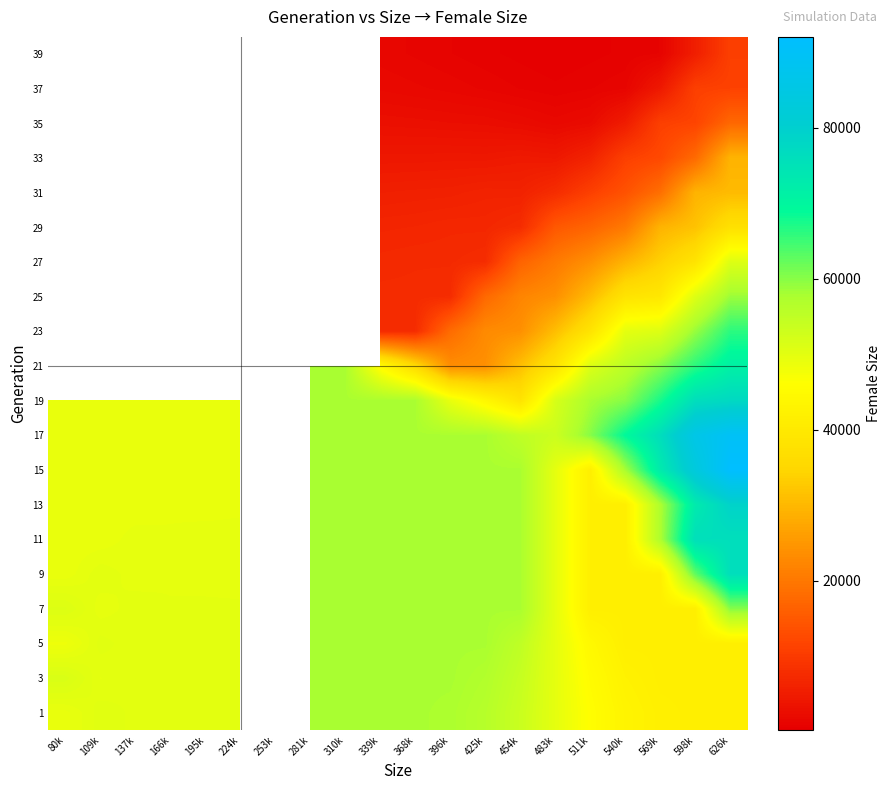

Which series has the widest spread of values?

15